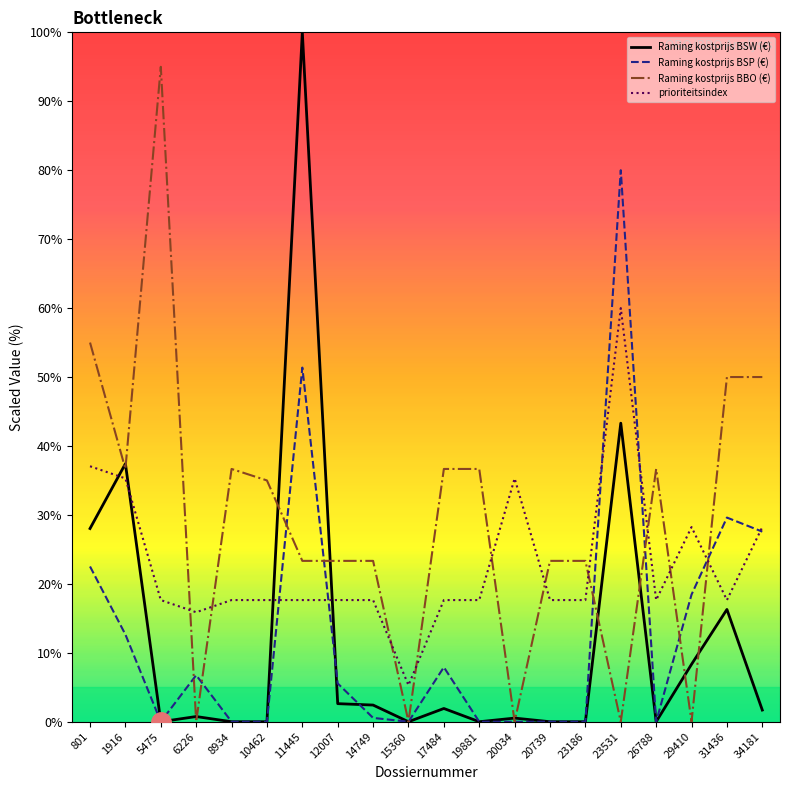

True or false: prioriteitsindex has a value of 3.7 at 11445.

False